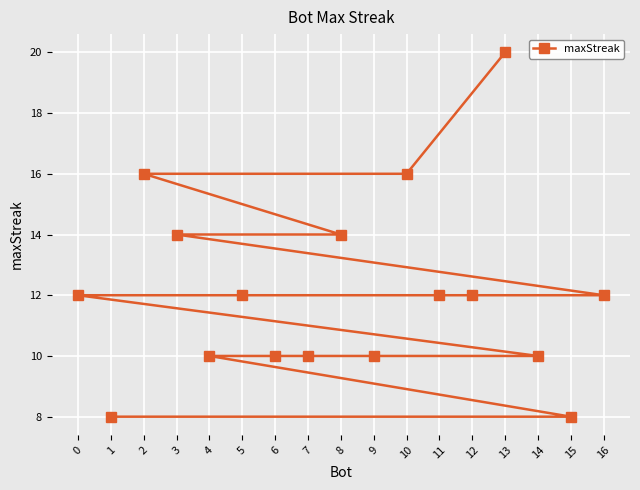

Where does the data first go above 12?

13